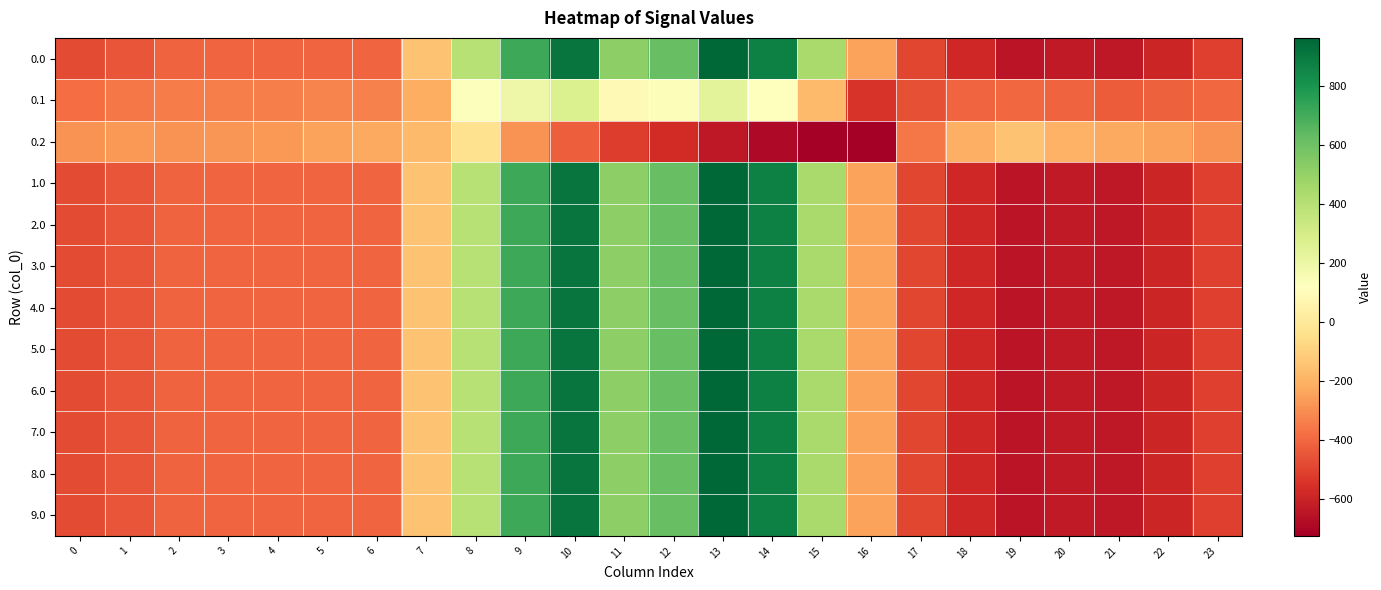

How many series are shown in this chart?

12